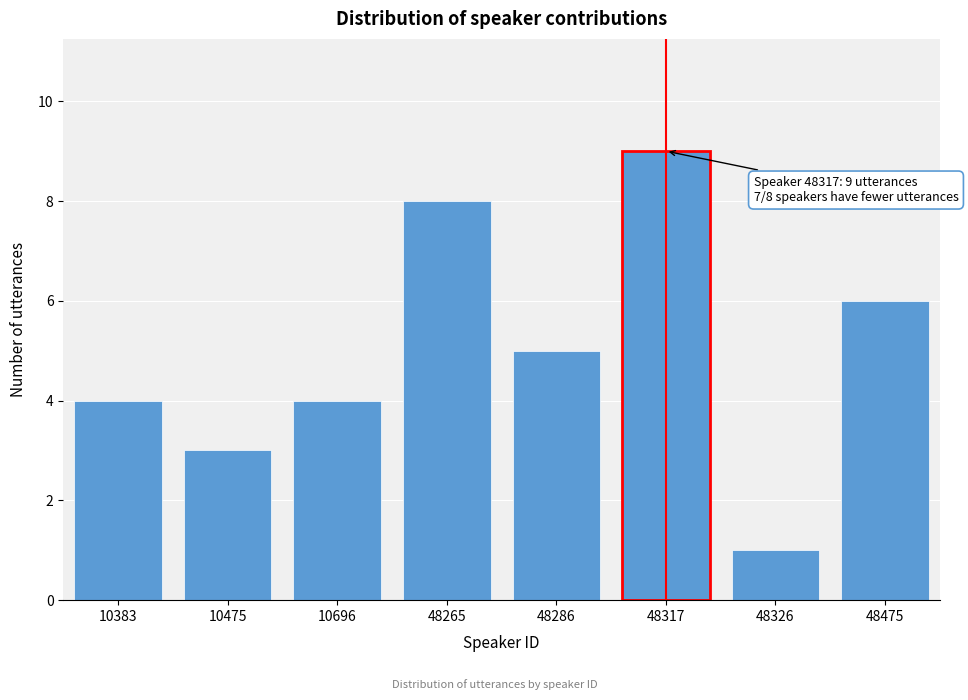

Reading left to right, what are all the values shown in this chart?

4	3	4	8	5	9	1	6